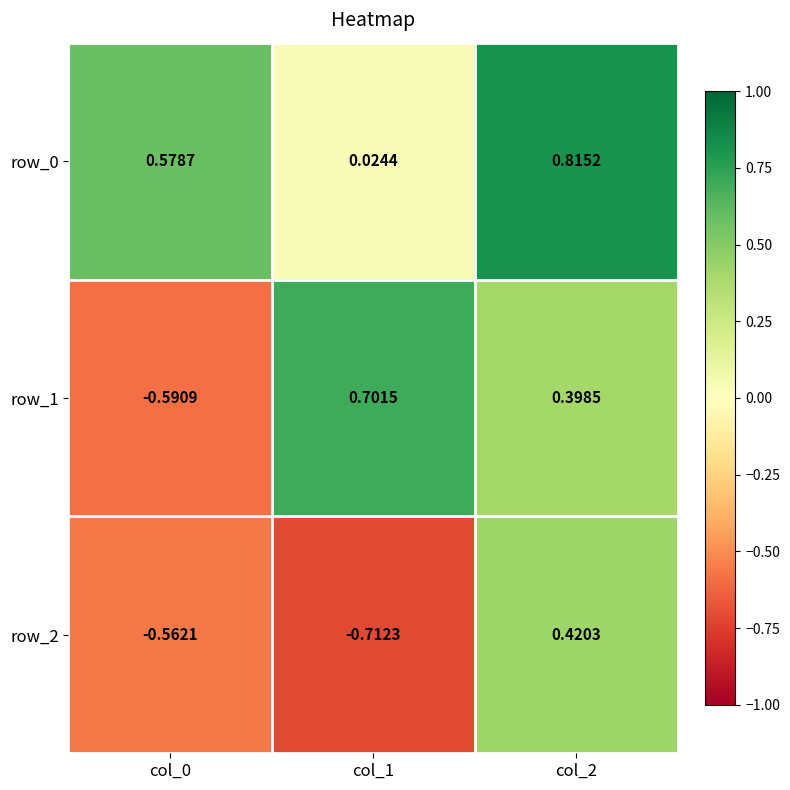

Is the value of row_0 at col_2 greater than the value of row_1 at col_2?

Yes